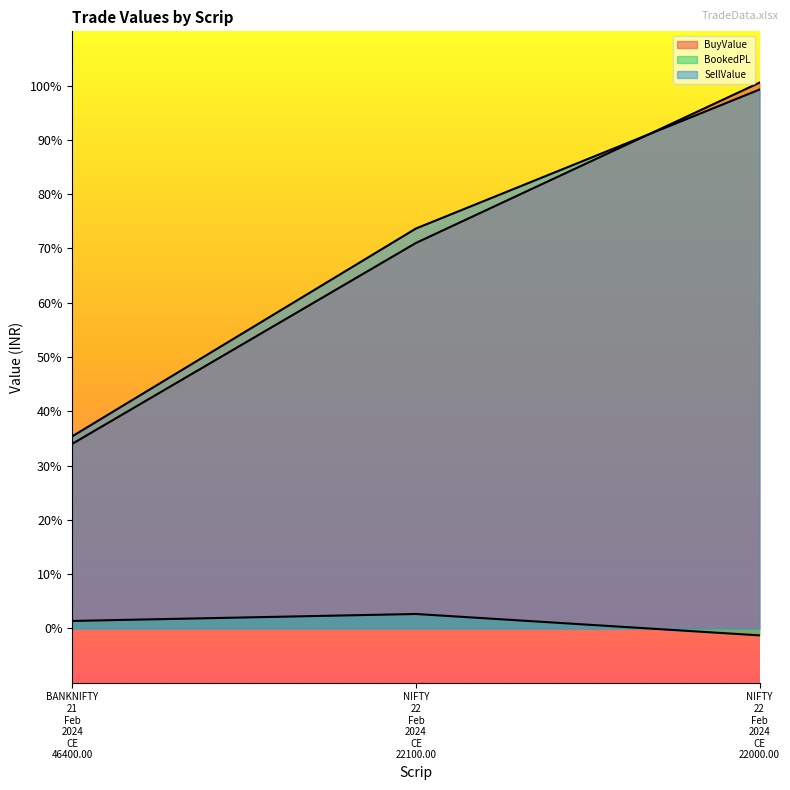

What is the difference between the second highest and minimum values in the BuyValue series?

7397.8